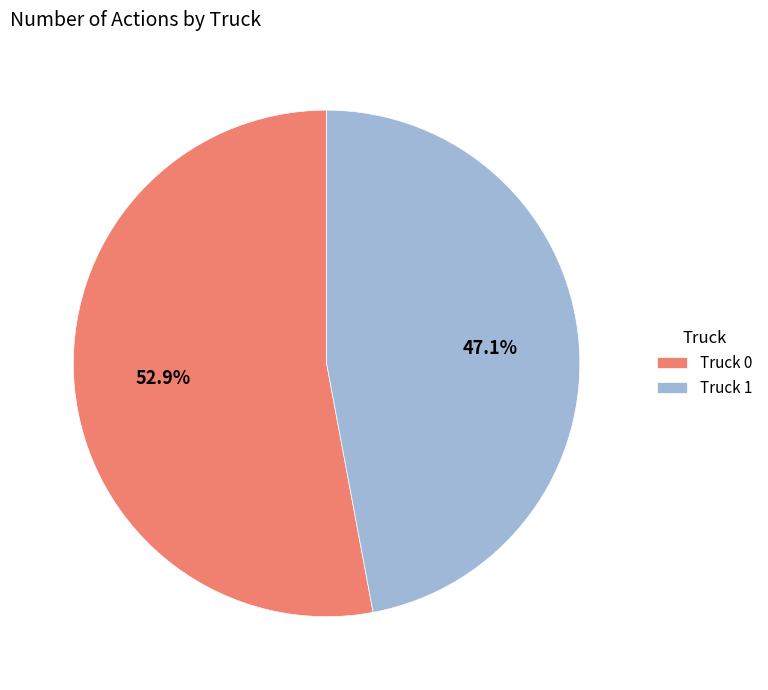

True or false: Truck 1 accounts for 47% of the total.

True